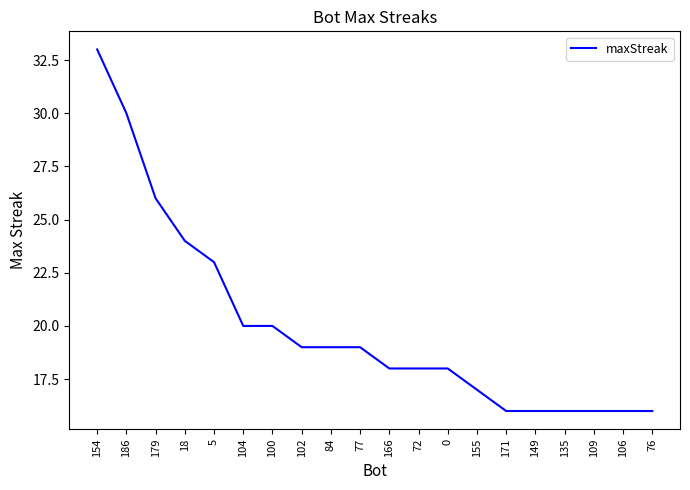

What is the difference between the maximum and minimum values?

17